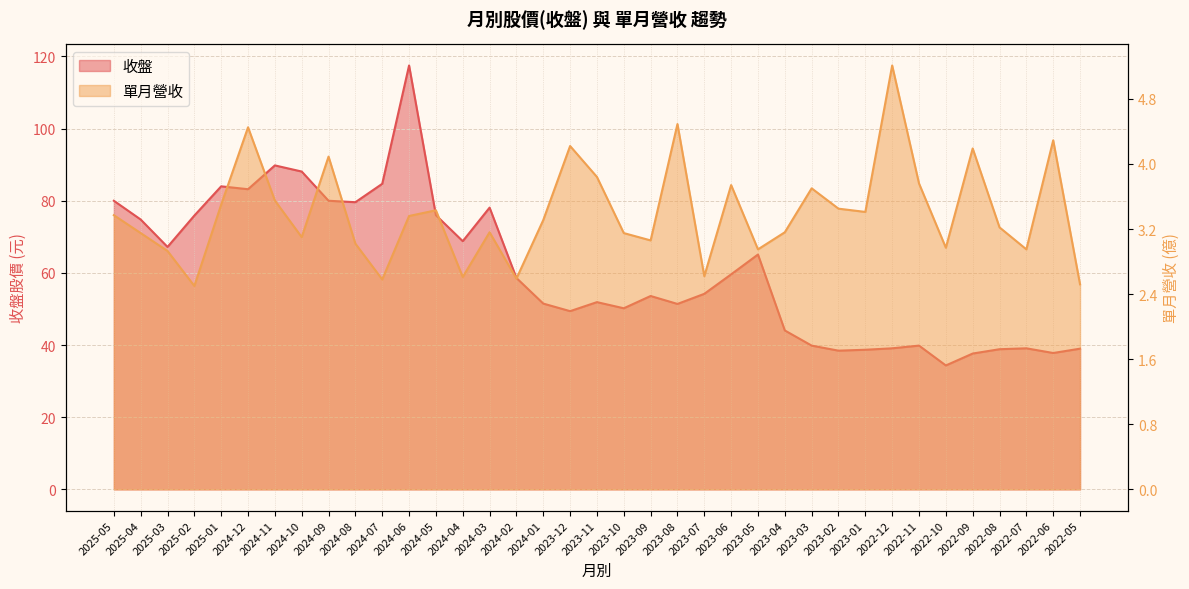

Reading left to right, transcribe all the data shown in this chart.

收盤: 2025-05=80.0	2025-04=74.8	2025-03=67.2	2025-02=75.9	2025-01=84.0	2024-12=83.2	2024-11=89.8	2024-10=88.1	2024-09=80.0	2024-08=79.6	2024-07=84.7	2024-06=117.5	2024-05=76.0	2024-04=68.8	2024-03=78.1	2024-02=58.6	2024-01=51.5	2023-12=49.4	2023-11=51.9	2023-10=50.2	2023-09=53.6	2023-08=51.4	2023-07=54.2	2023-06=59.6	2023-05=65.1	2023-04=44.0	2023-03=39.9	2023-02=38.5	2023-01=38.7	2022-12=39.1	2022-11=39.9	2022-10=34.4	2022-09=37.6	2022-08=38.9	2022-07=39.1	2022-06=37.8	2022-05=39.0
單月營收: 2025-05=3.4	2025-04=3.1	2025-03=2.9	2025-02=2.5	2025-01=3.5	2024-12=4.5	2024-11=3.5	2024-10=3.1	2024-09=4.1	2024-08=3.0	2024-07=2.6	2024-06=3.4	2024-05=3.4	2024-04=2.6	2024-03=3.2	2024-02=2.6	2024-01=3.3	2023-12=4.2	2023-11=3.8	2023-10=3.1	2023-09=3.1	2023-08=4.5	2023-07=2.6	2023-06=3.7	2023-05=3.0	2023-04=3.2	2023-03=3.7	2023-02=3.5	2023-01=3.4	2022-12=5.2	2022-11=3.8	2022-10=3.0	2022-09=4.2	2022-08=3.2	2022-07=3.0	2022-06=4.3	2022-05=2.5